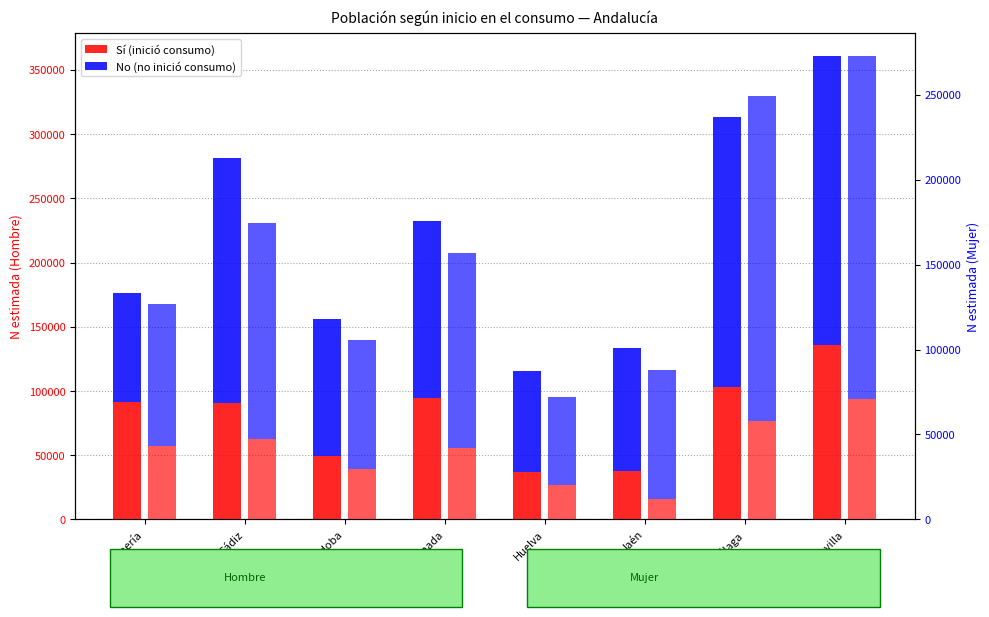

Reading left to right, list all the values displayed in this chart.

Hombre Sí: 91194	90730	49063	94412	37157	38045	103383	136157
Hombre No: 84735	190721	106705	138273	78597	95789	209661	224217
Mujer Sí: 43398	47464	29484	41890	20158	11988	57913	71022
Mujer No: 83094	127203	75858	114593	51856	76058	191175	201346